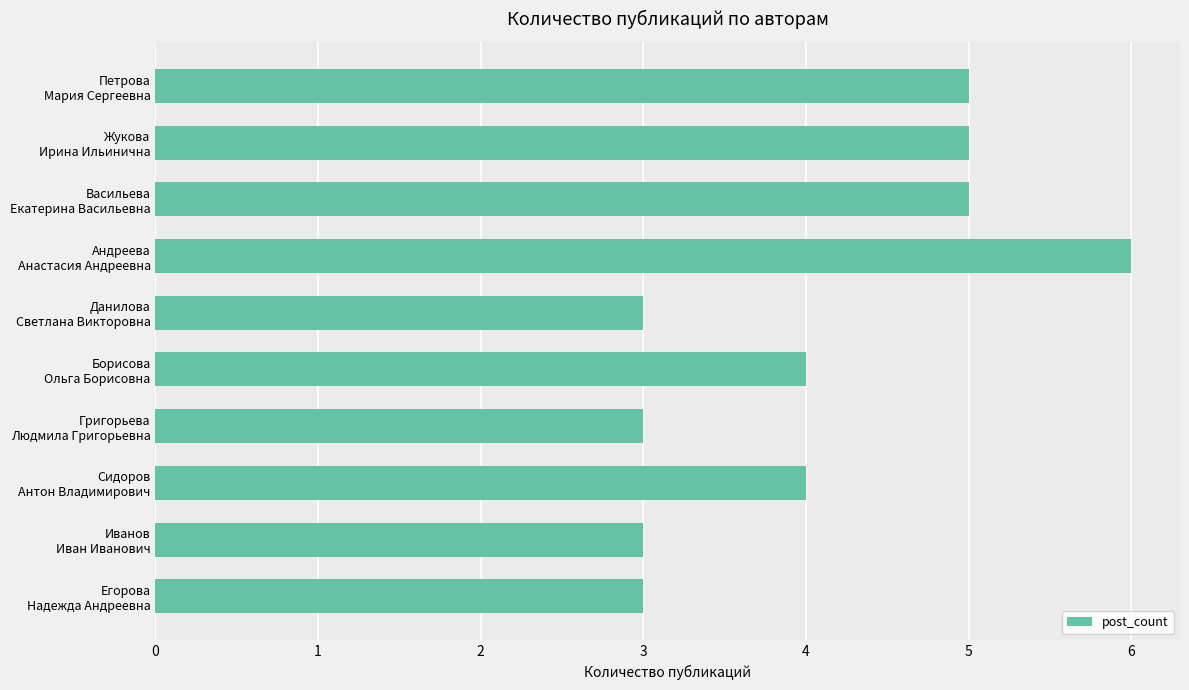

How many distinct data groups are displayed?

1